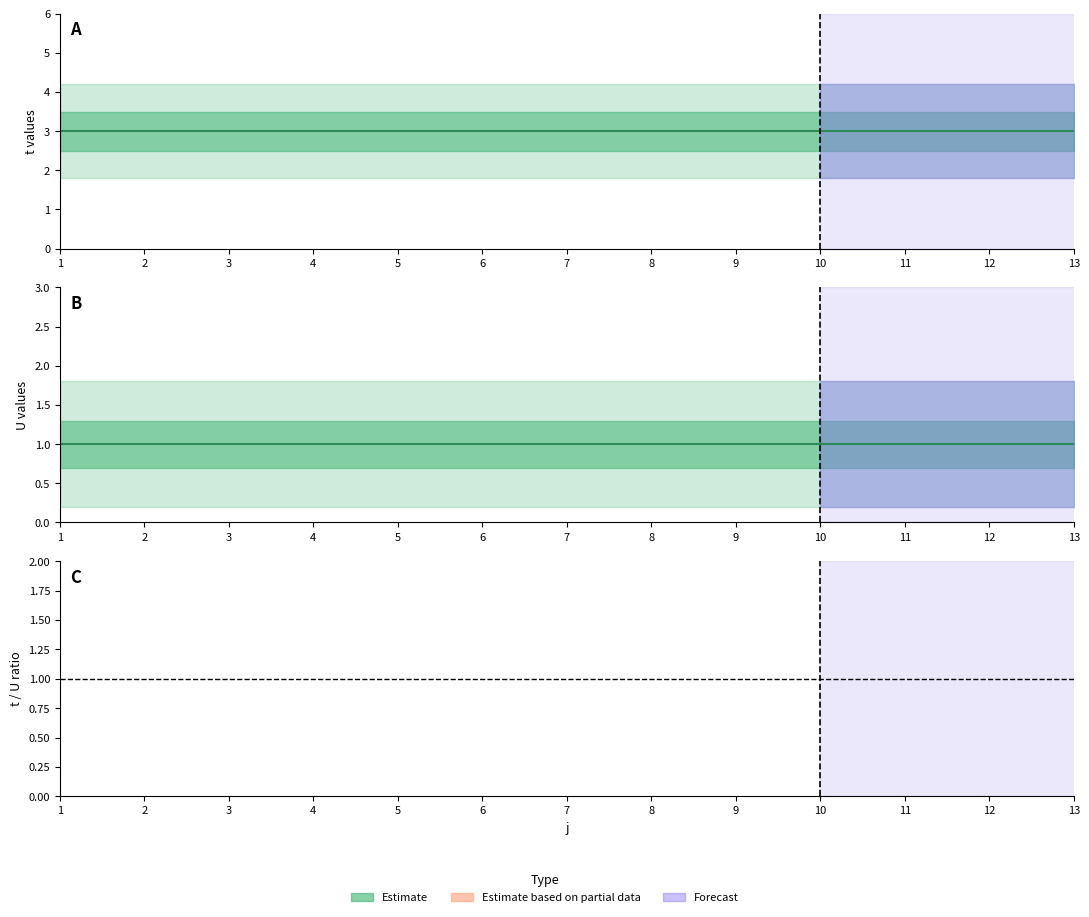

Between 1 and 7, which is larger?

1